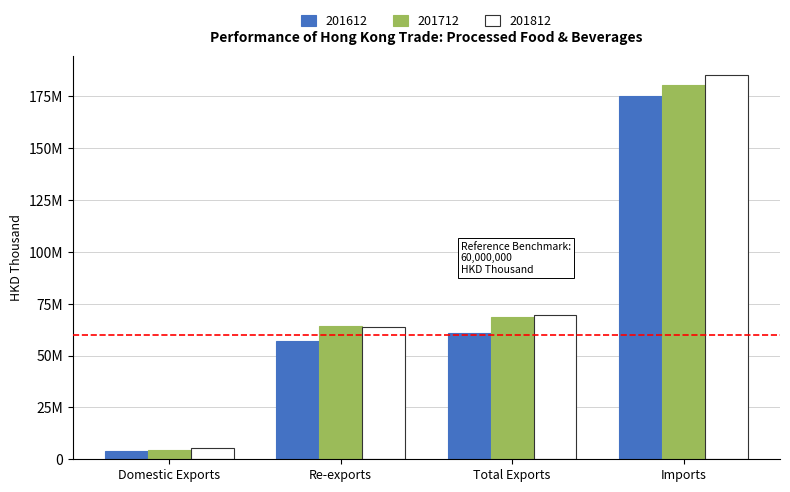

What is the sum of all 201812 values?

323946533.7